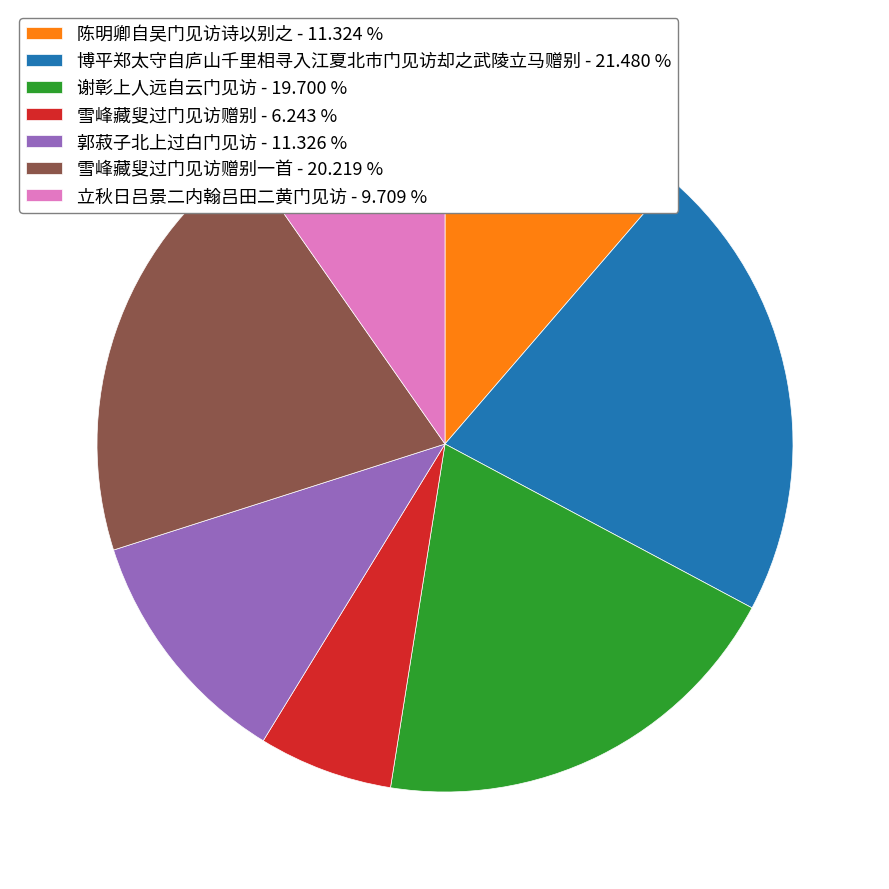

Does any single category account for the majority?

No